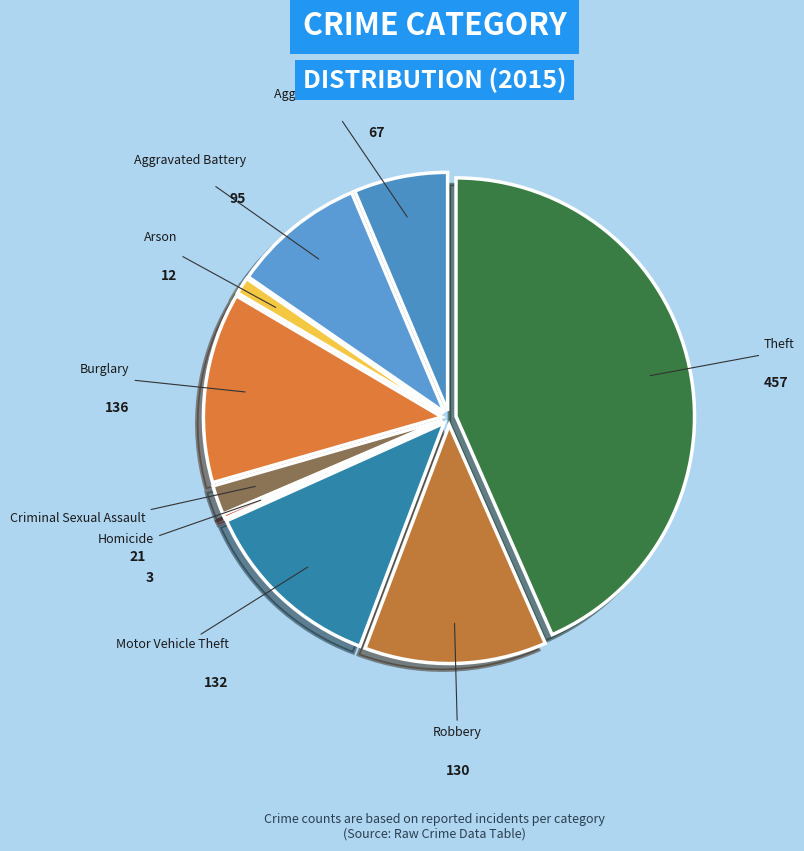

Is there any slice that represents more than half of the pie?

No